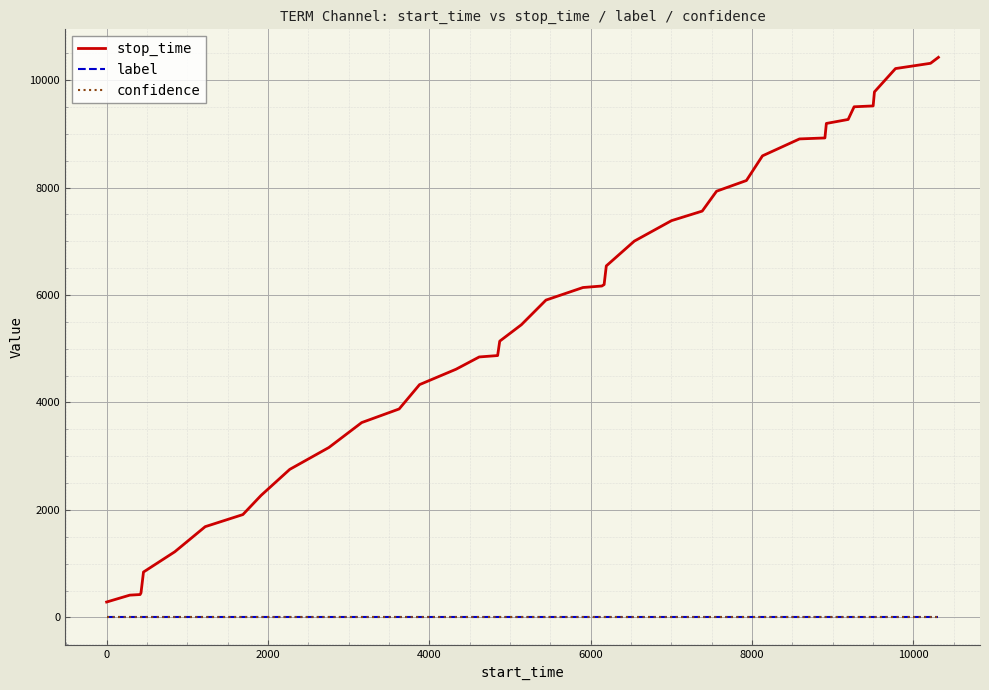

Which series has the widest spread of values?

stop_time